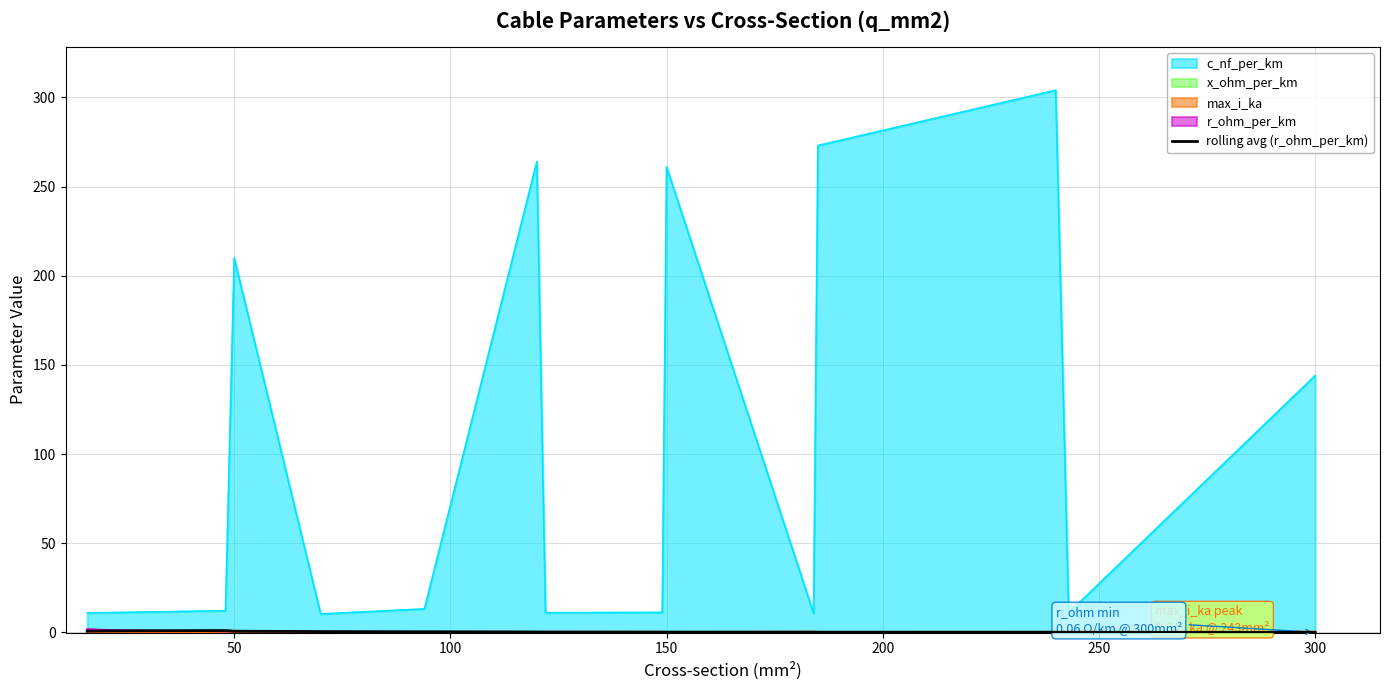

What is the highest value of the c_nf_per_km series?

304.0